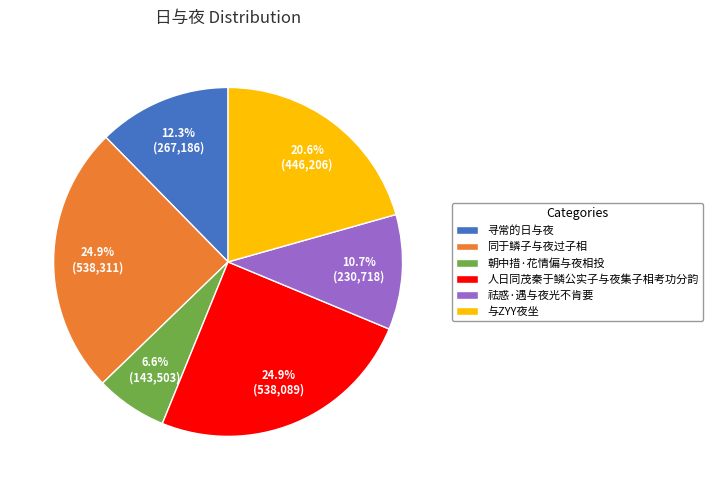

What is the ratio of the value at 朝中措·花情偏与夜相投 to the value at 人日同茂秦于鳞公实子与夜集子相考功分韵?

0.3